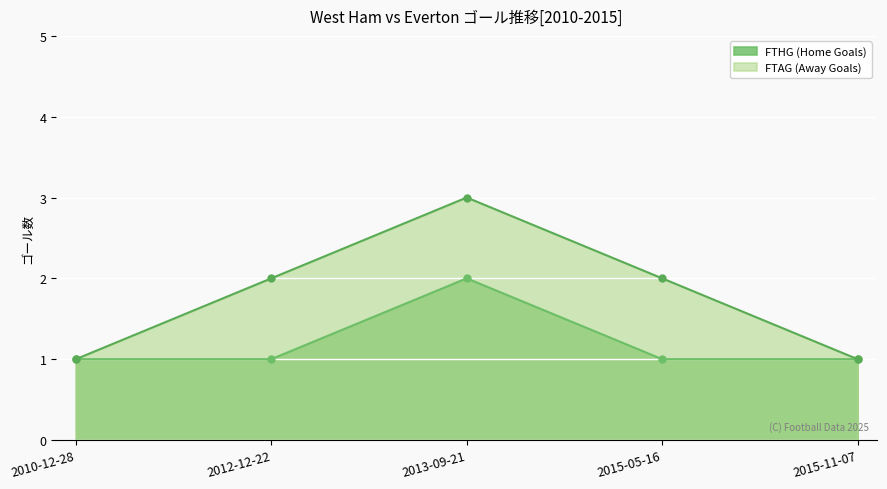

Which has a higher value, 2012-12-22 or 2015-05-16?

2012-12-22